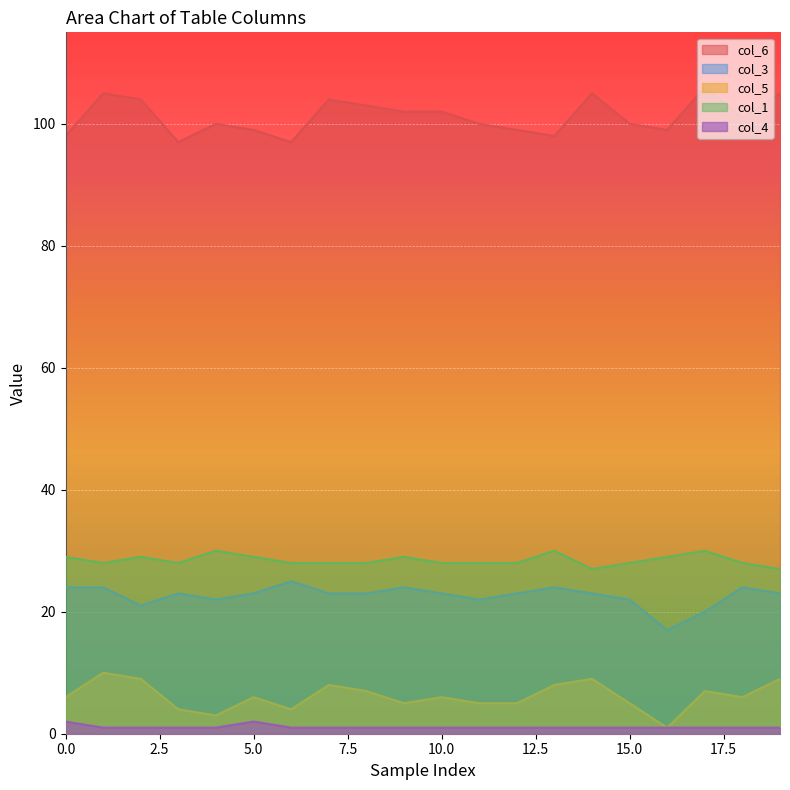

Count the col_4 values in the range 1 to 2.

20